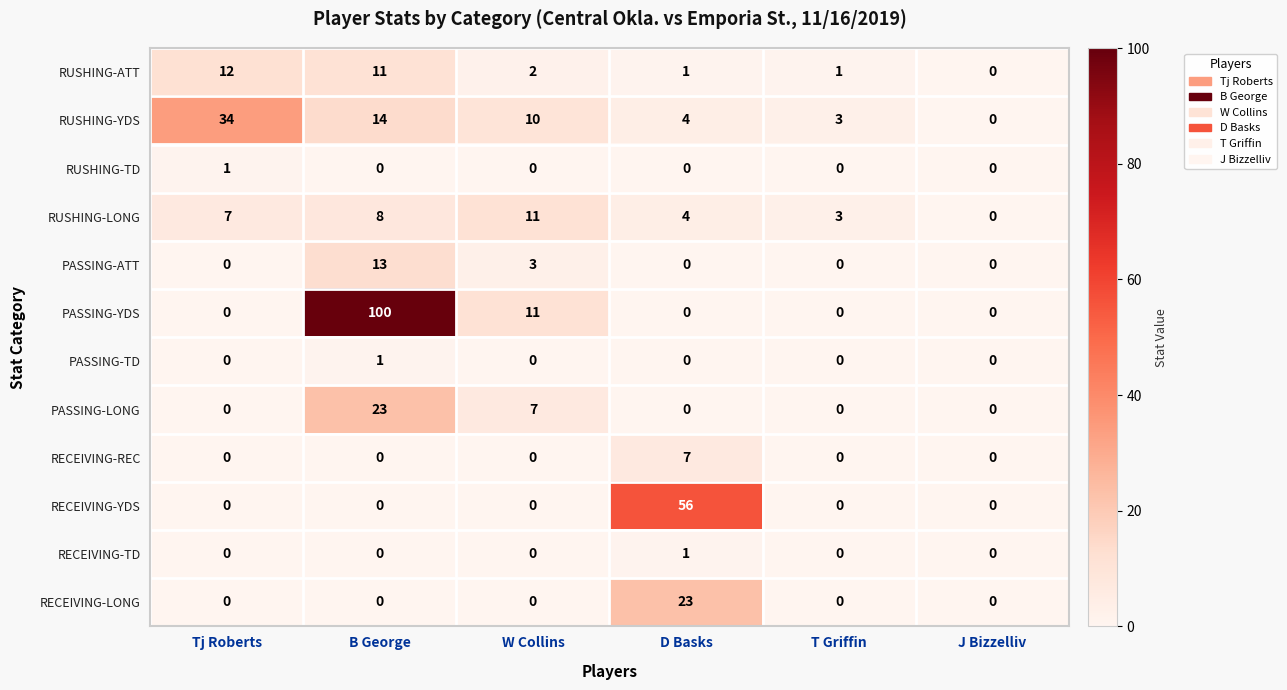

How many categories are shown in the chart?

6